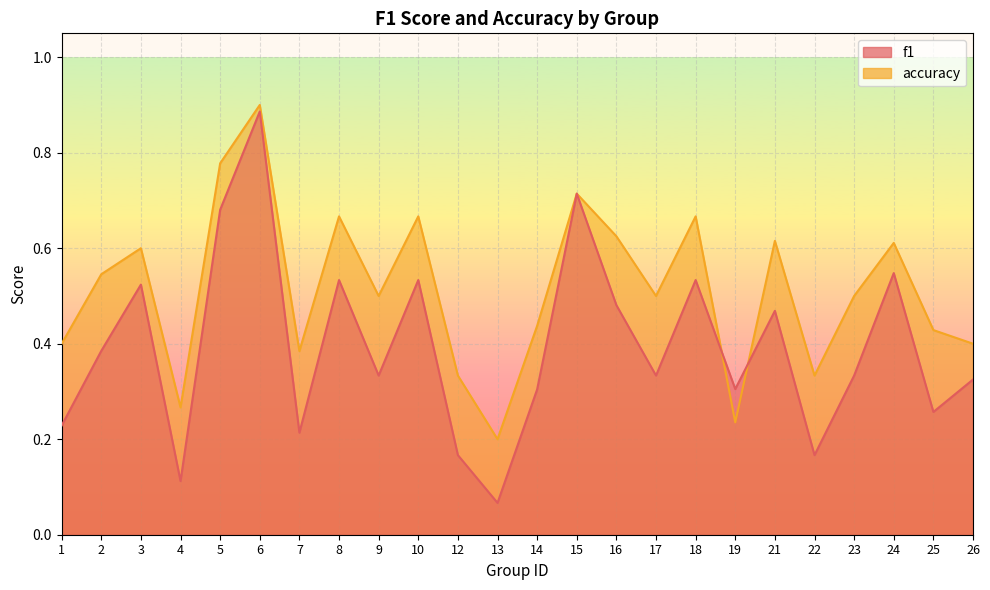

Which series changed the most between 3 and 24?

f1